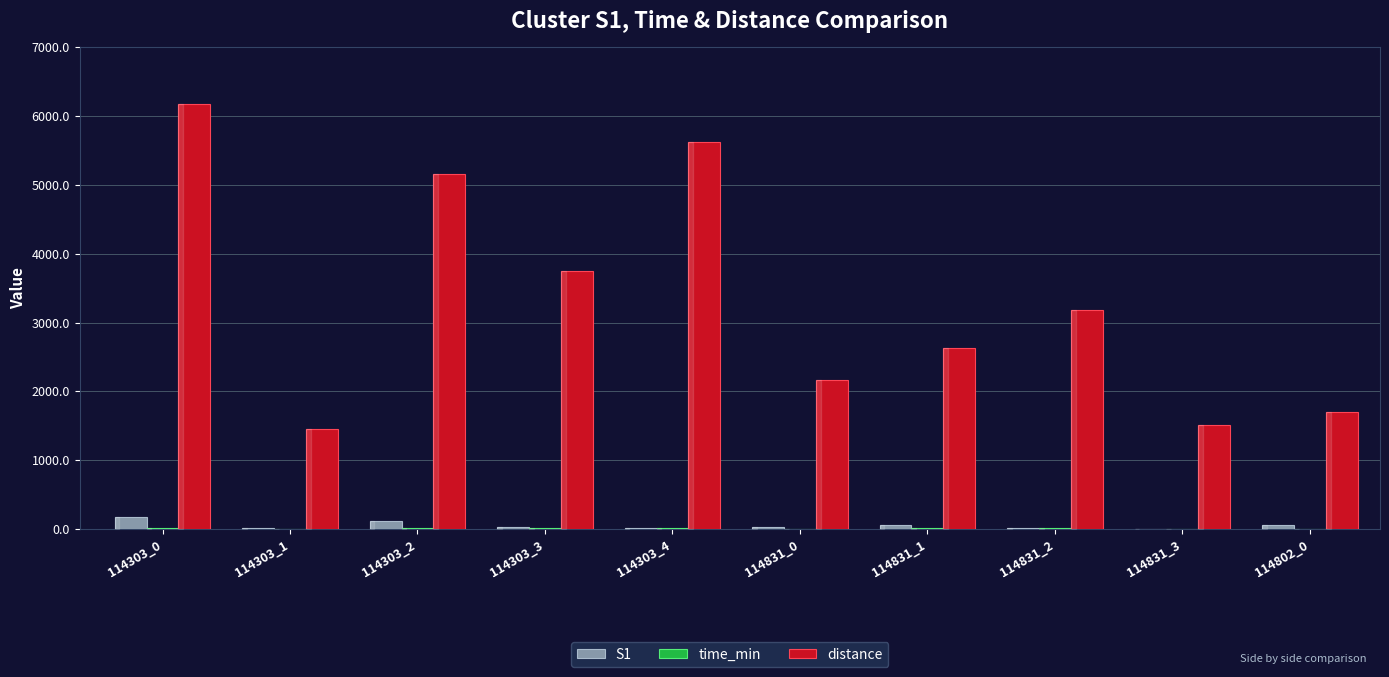

True or false: distance has a value of 2162.4 at 114831_0.

True